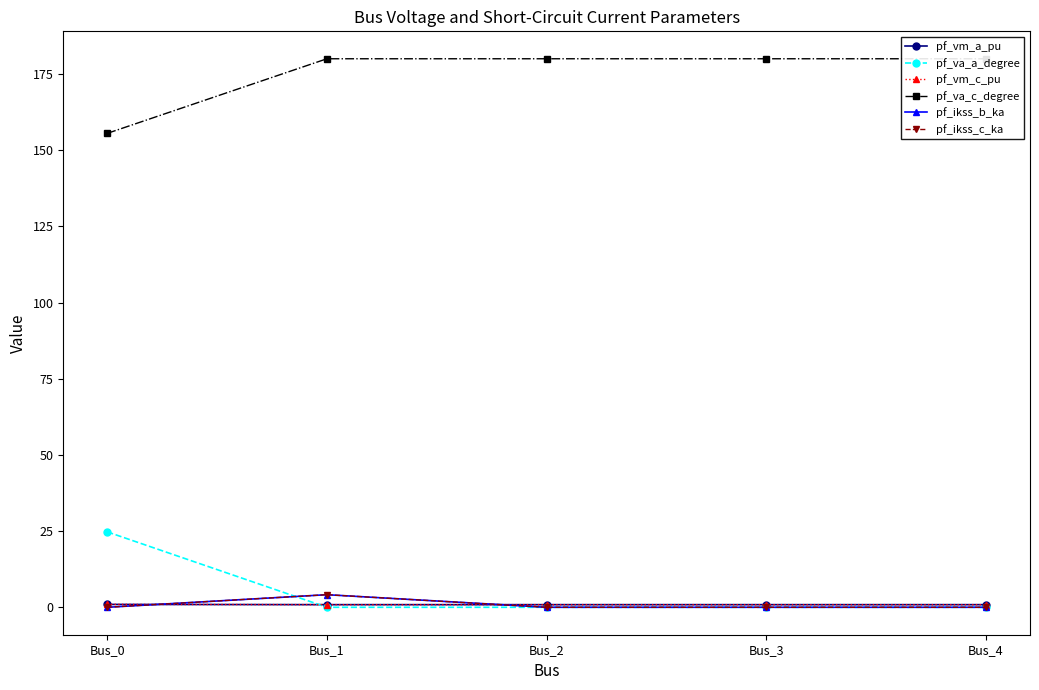

Is this an area chart (filled region under the line)?

No